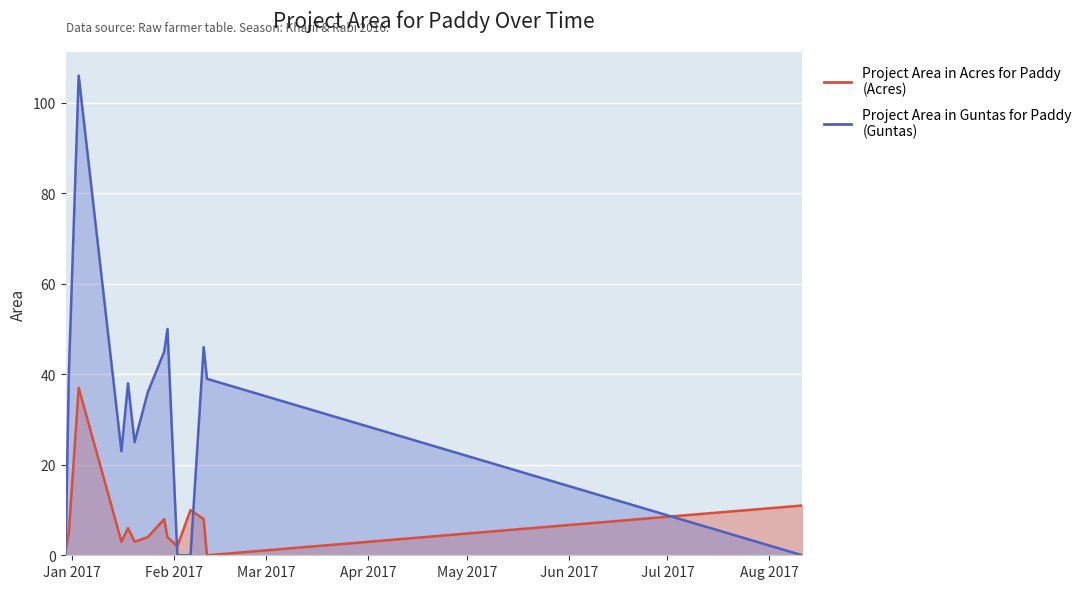

In Project Area in Guntas for Paddy, how many points are lower than both neighbors (excluding endpoints)?

2